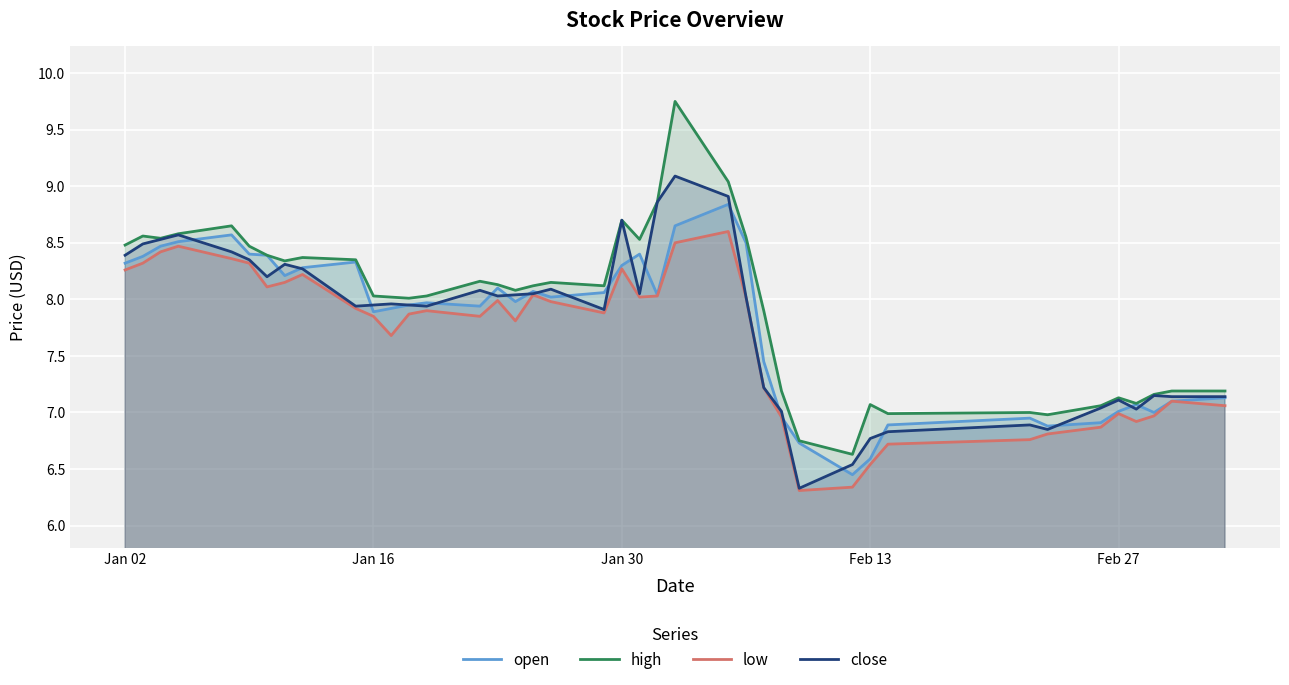

True or false: open and low cross at least once.

False